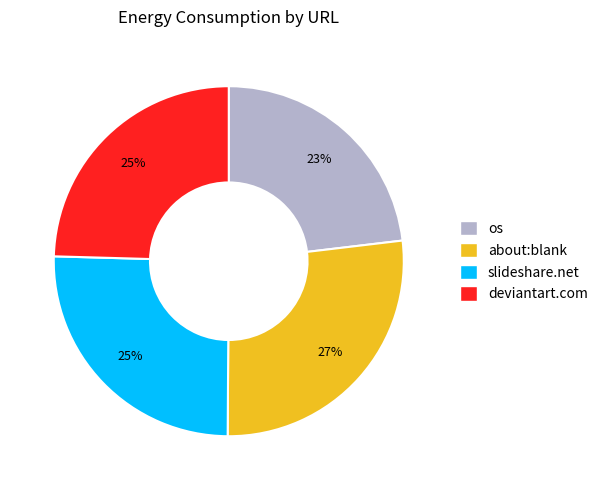

To the nearest percent, what is the difference between the largest and smallest slice percentages?

4%